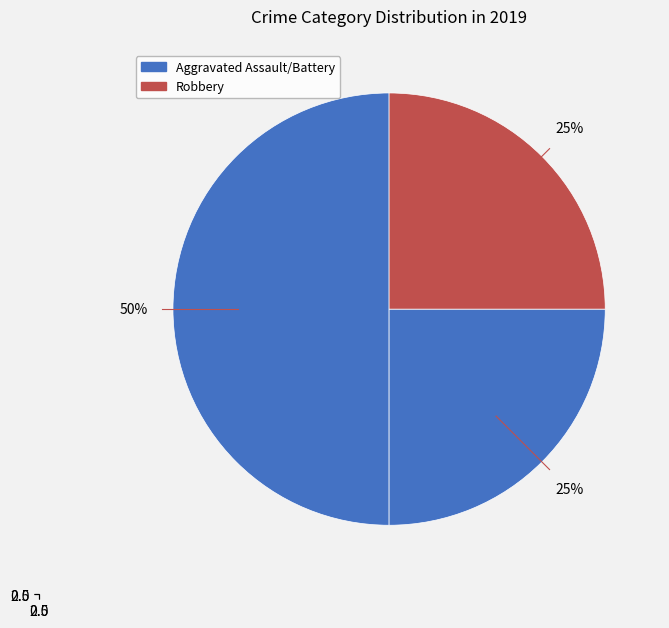

Which has a higher value, Aggravated Battery or Robbery?

Aggravated Battery